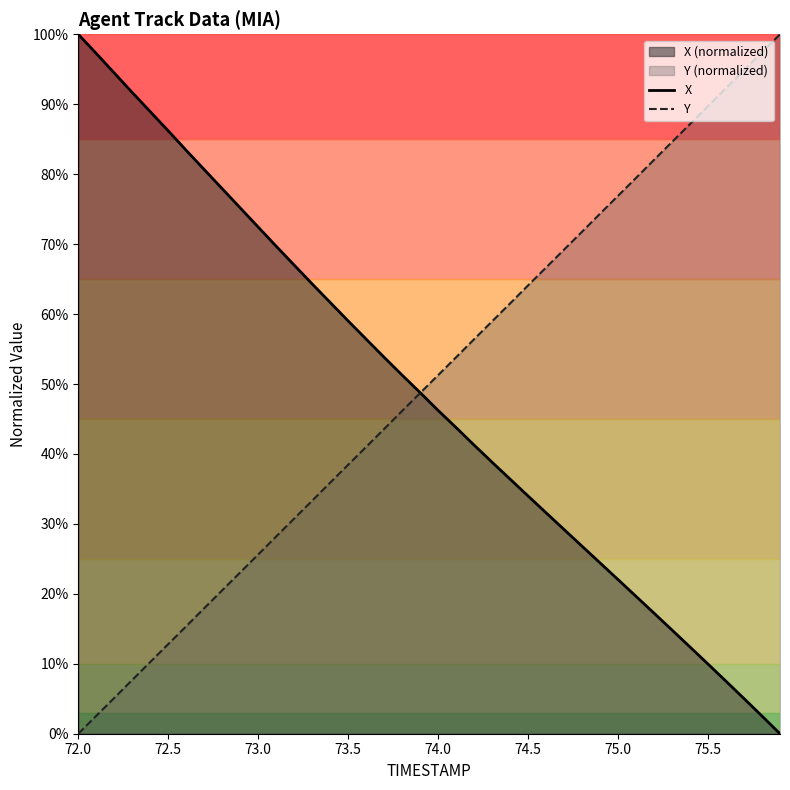

At which category is the sum across all series the highest?

72.0